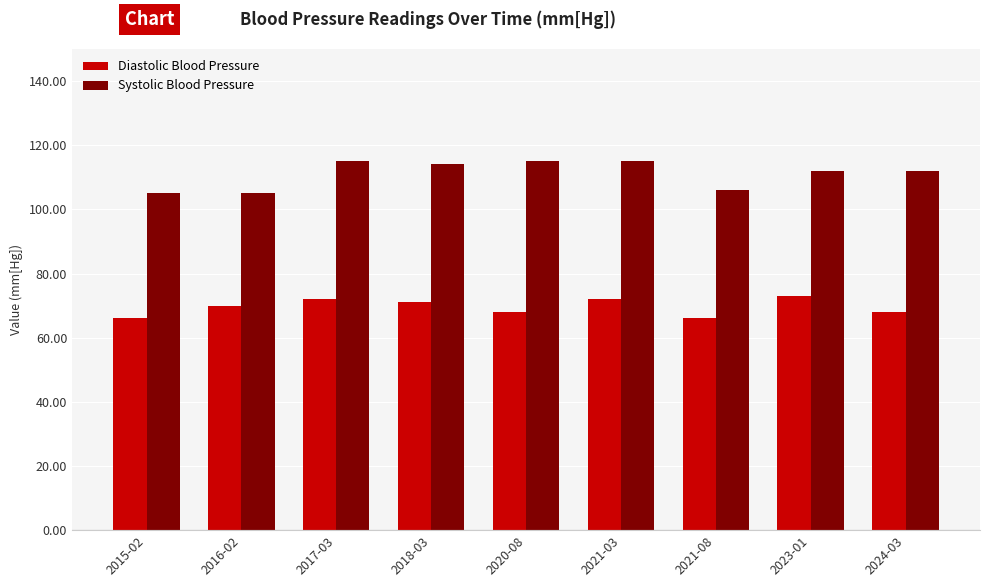

What is the sum of all Systolic Blood Pressure values?

999